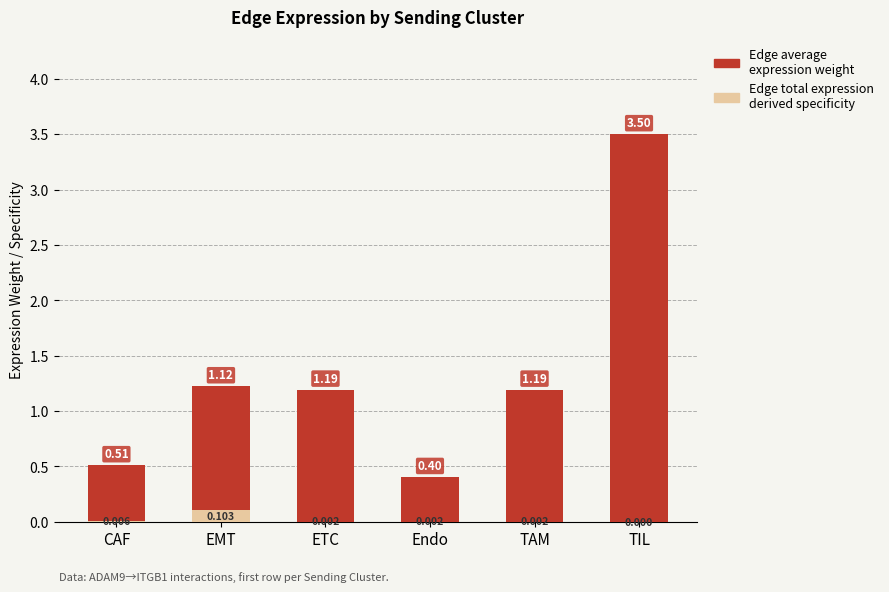

At which category is the sum across all series the highest?

TIL